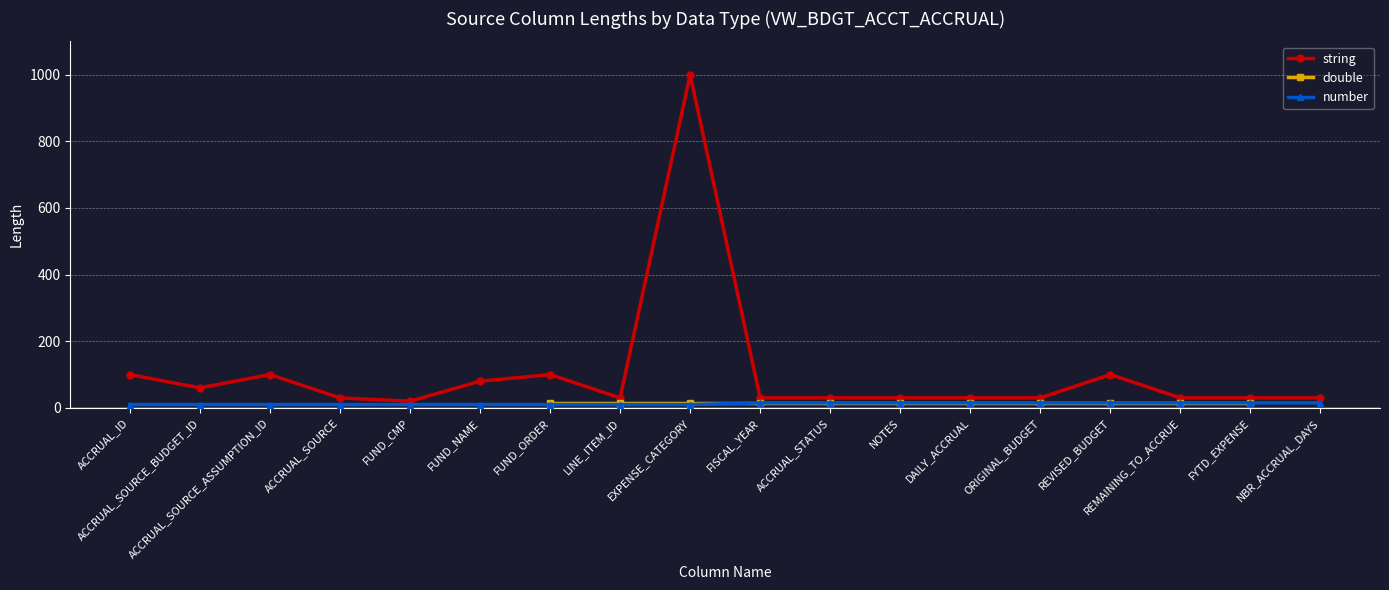

True or false: string has more than 1 points higher than both neighbors.

True